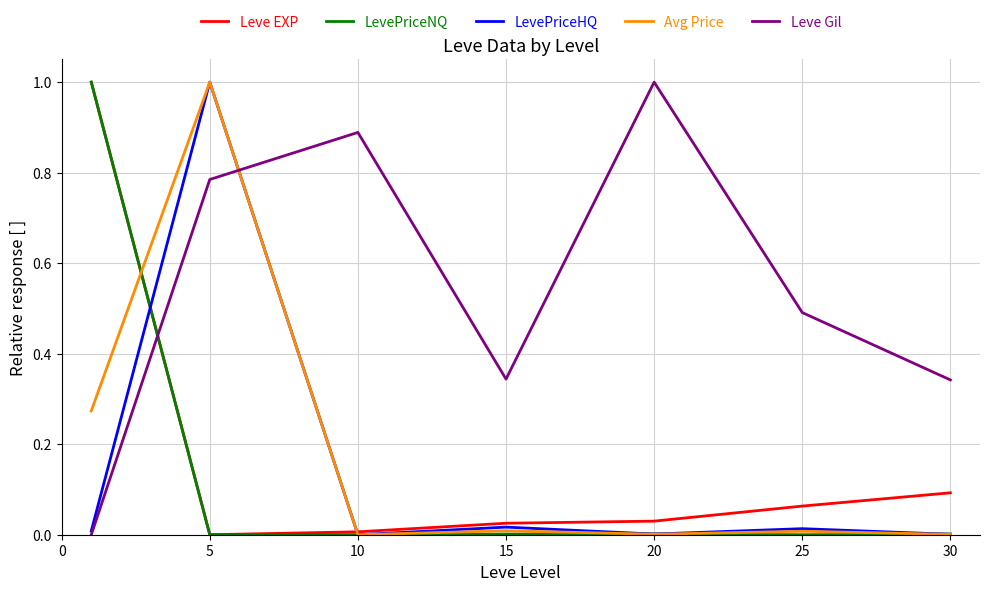

What is the greatest value displayed?

1.0